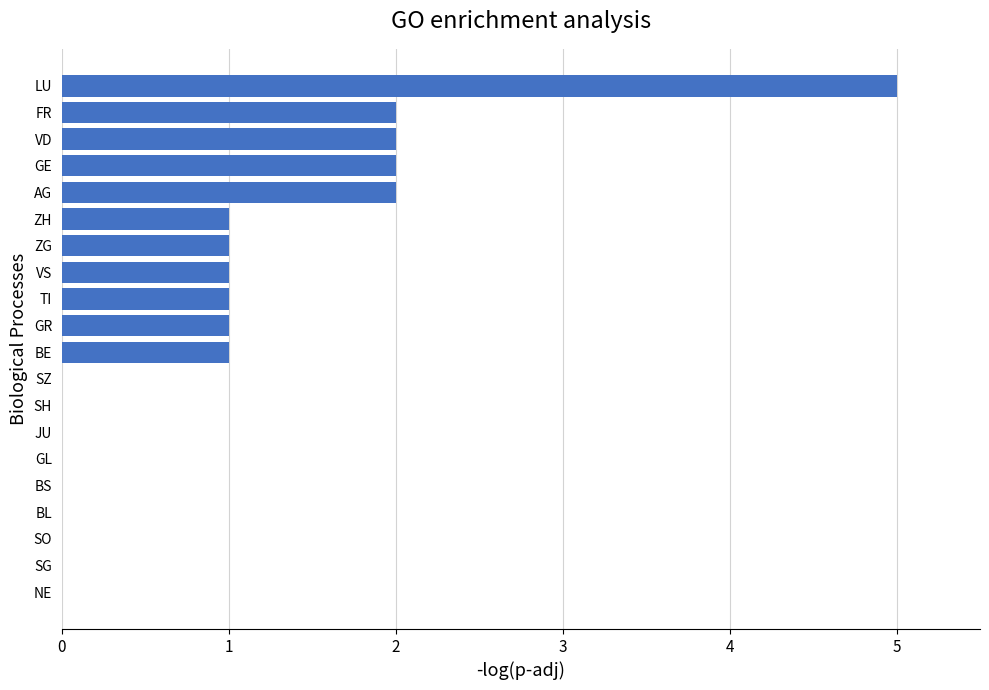

Reading top to bottom, what are all the values shown in this chart?

LU=5	FR=2	VD=2	GE=2	AG=2	ZH=1	ZG=1	VS=1	TI=1	GR=1	BE=1	SZ=0	SH=0	JU=0	GL=0	BS=0	BL=0	SO=0	SG=0	NE=0